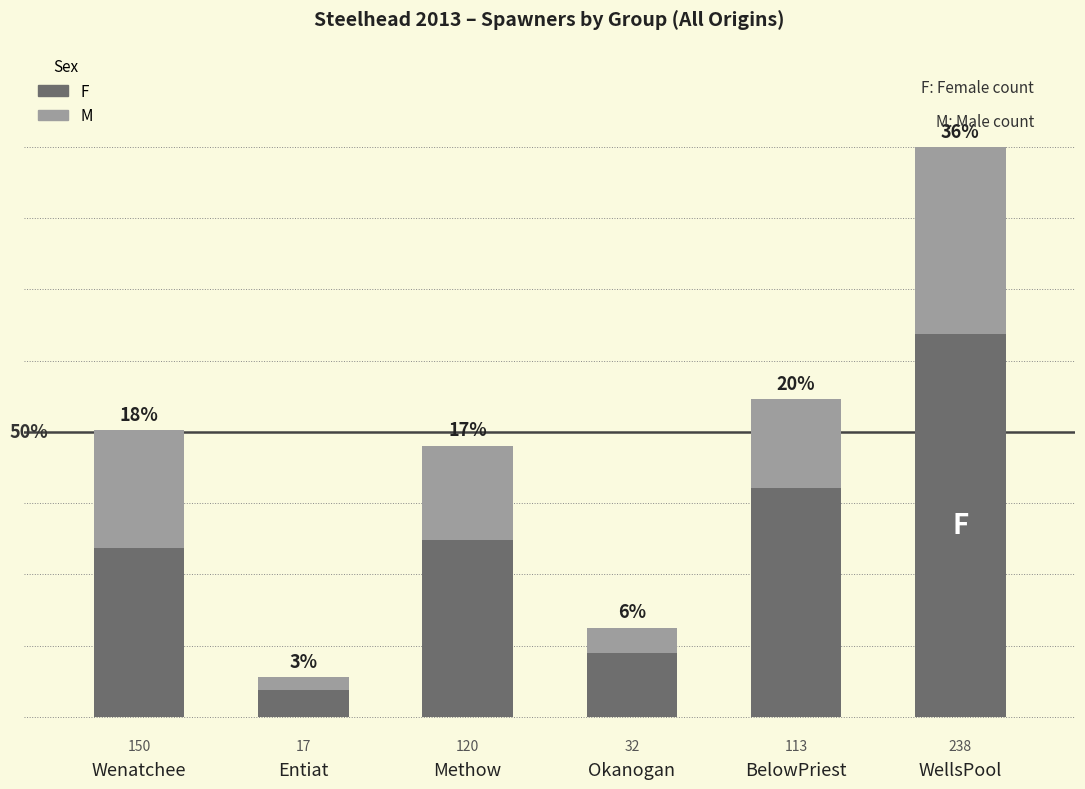

At which label does F reach its minimum?

Entiat